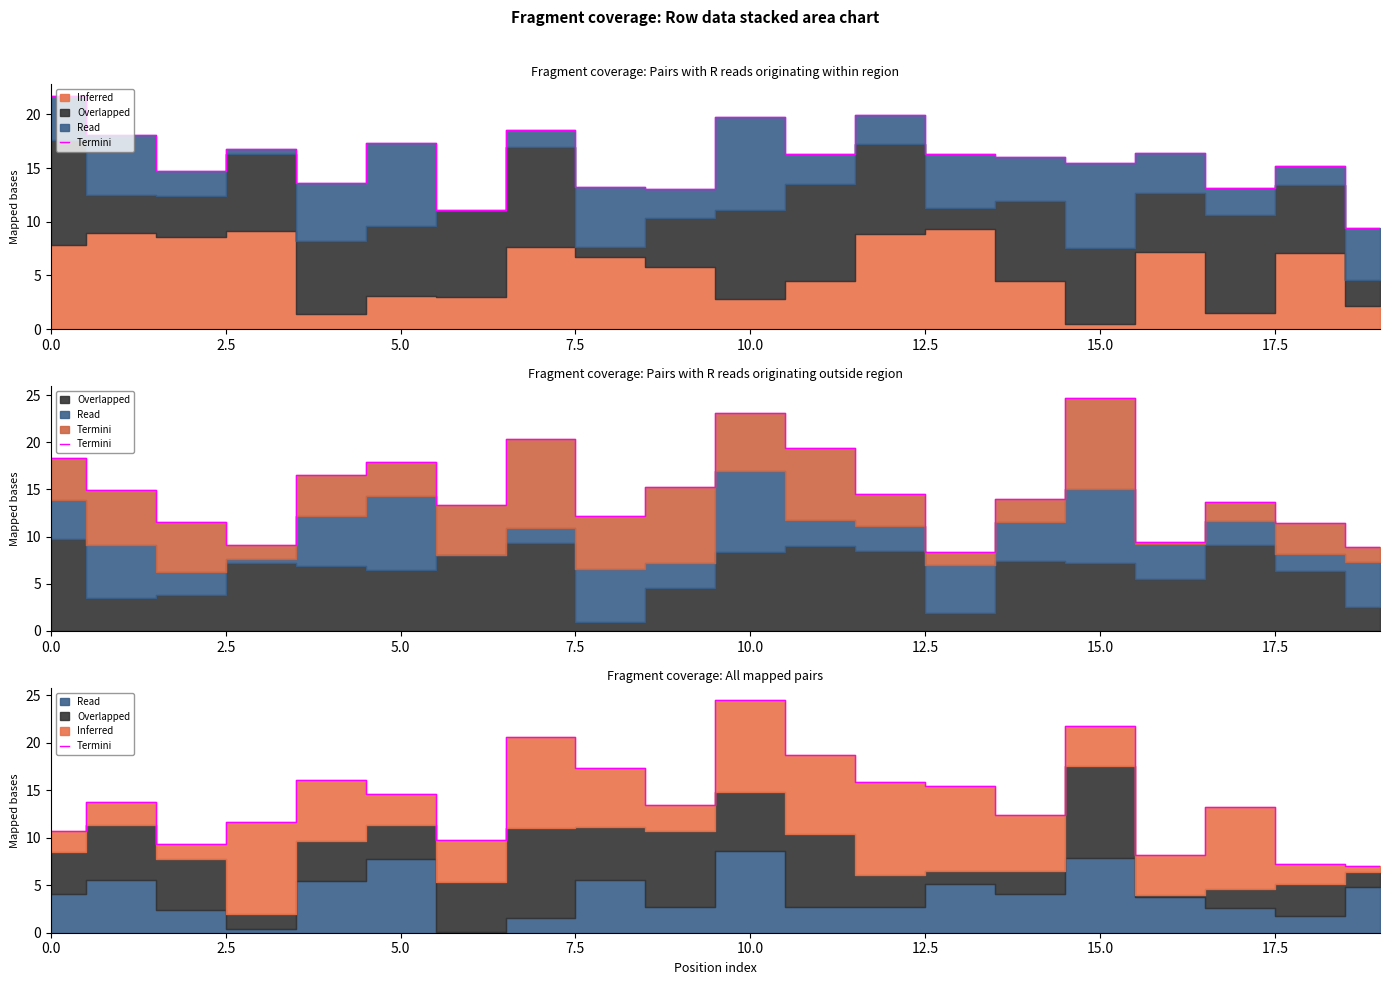

How many lines are shown in the chart?

1